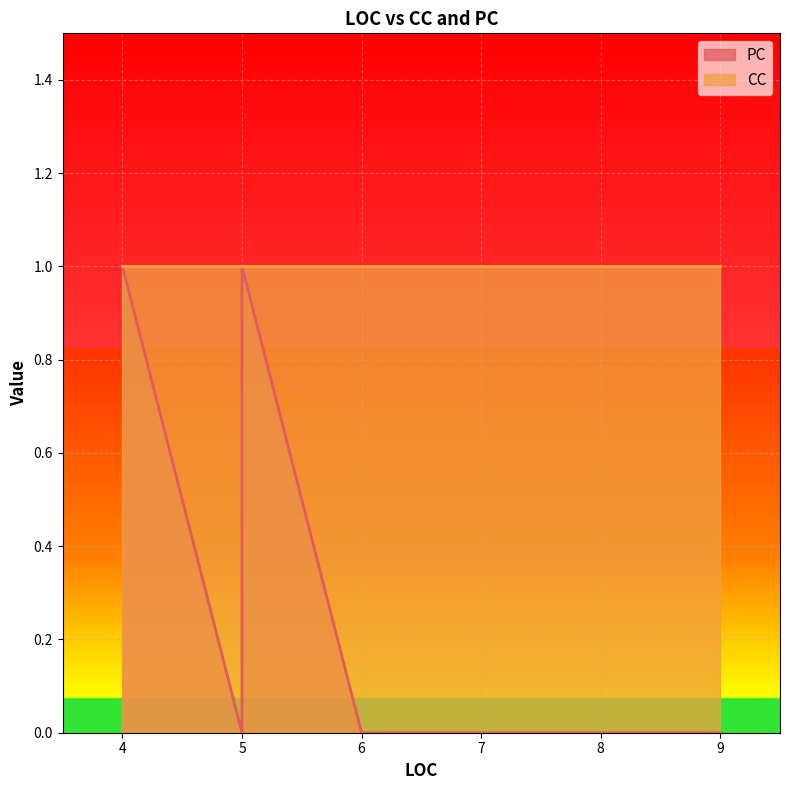

At which category is the sum across all series the highest?

5